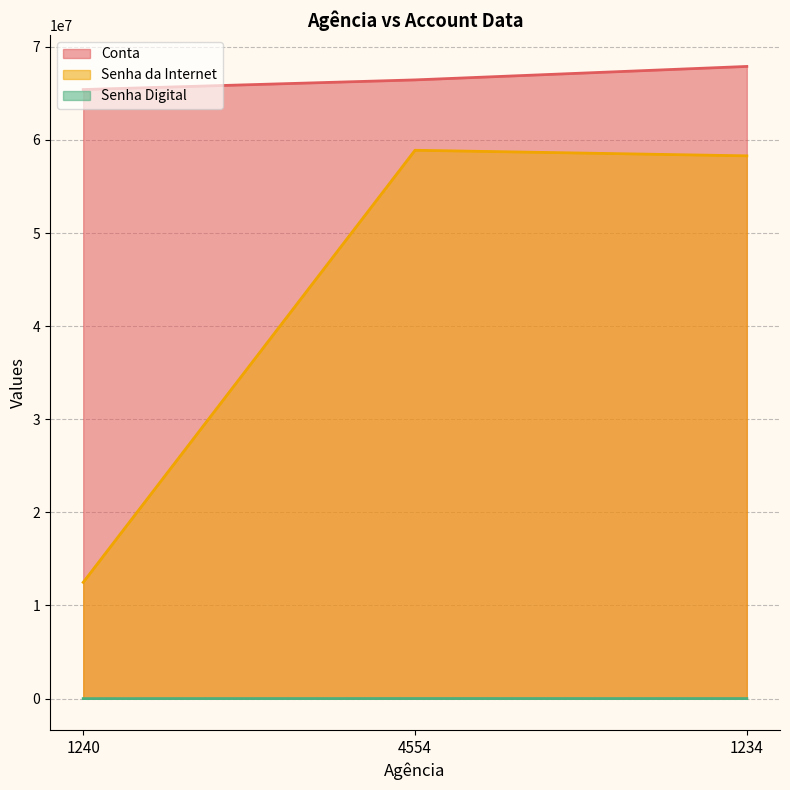

The value of Senha da Internet at 1240 is 12485235. True or false?

True